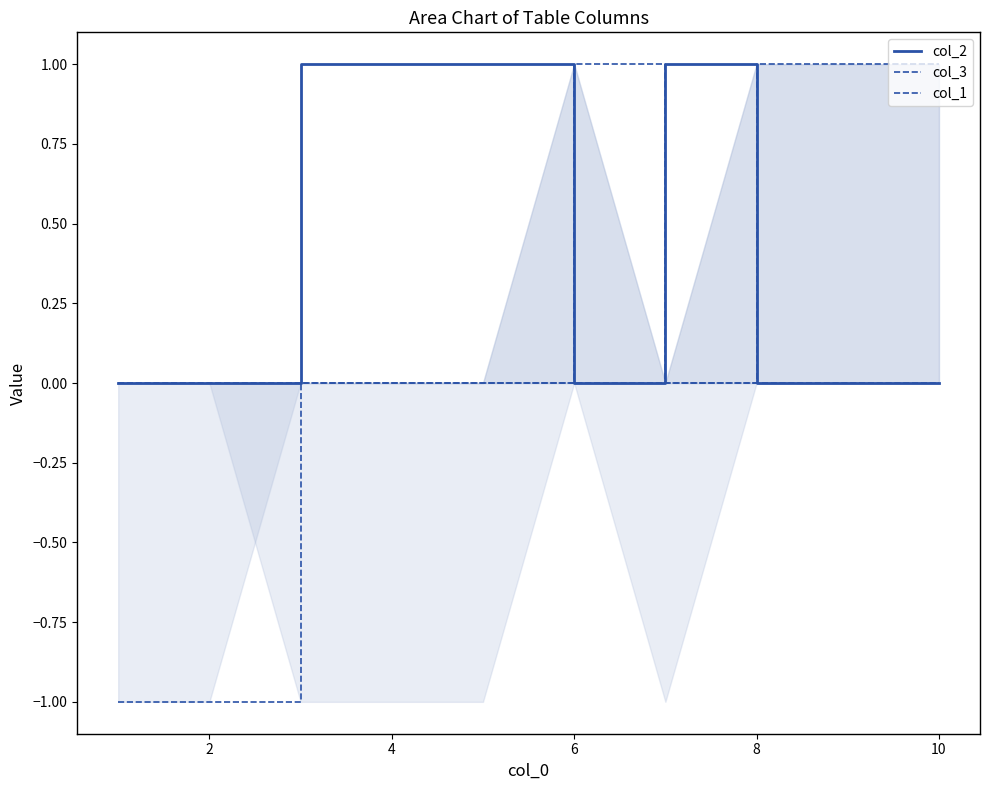

What is the spread (max minus min) of values at 10?

1